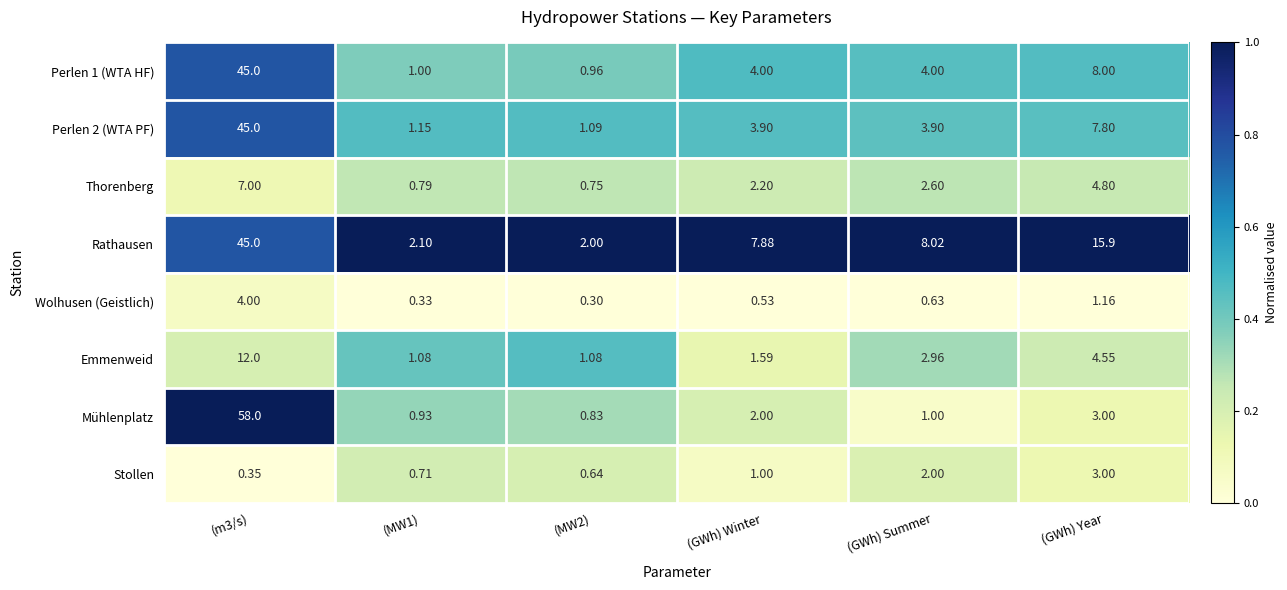

Is the value of Emmenweid at (MW2) greater than the value of Rathausen at (MW2)?

No